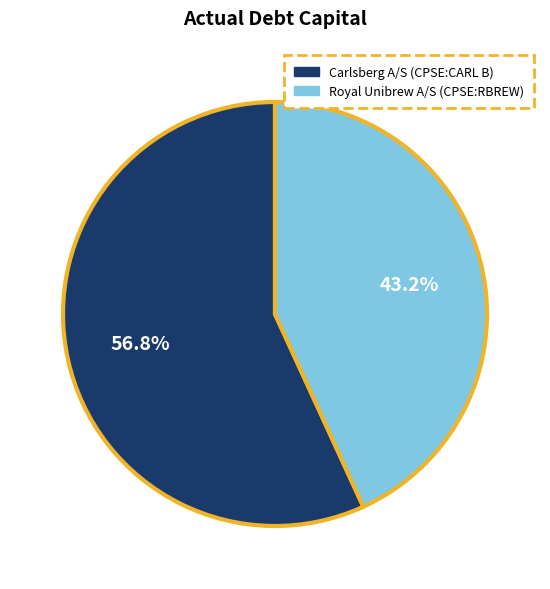

Which slice is the smallest?

Royal Unibrew A/S (CPSE:RBREW)